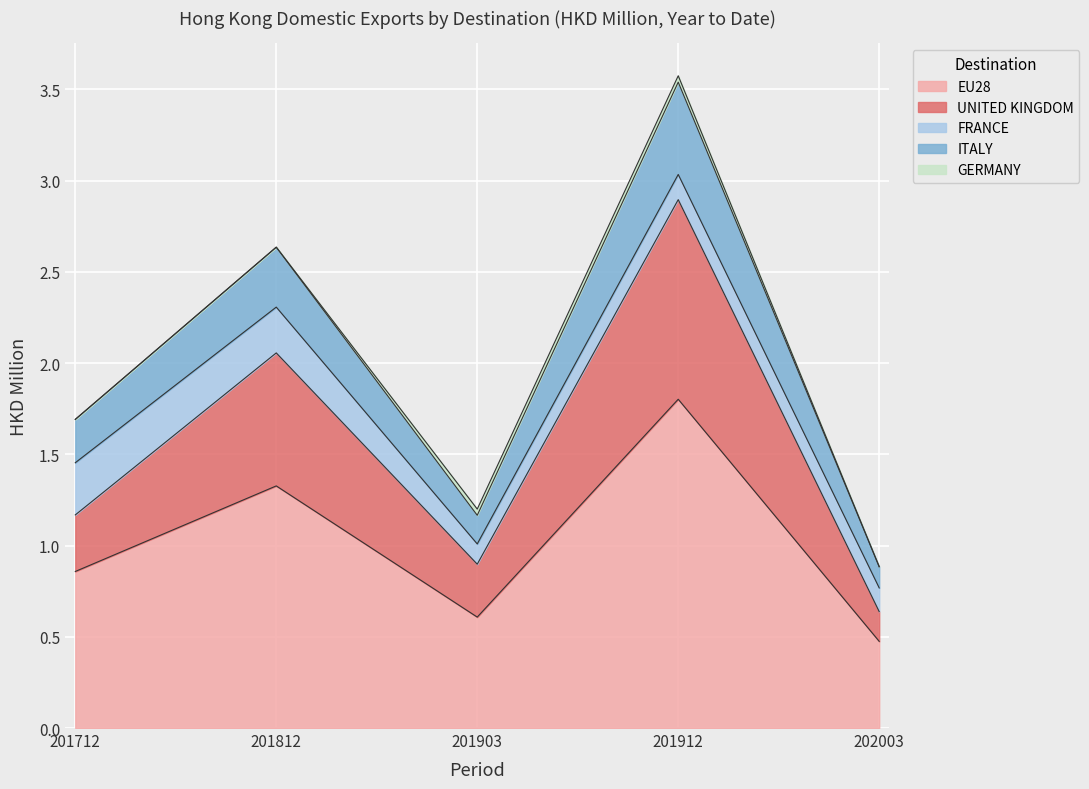

Rank the categories by EU28 value from lowest to highest.

202003, 201903, 201712, 201812, 201912